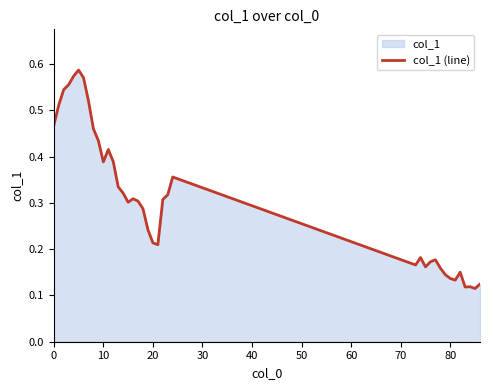

Does the chart display data point markers on the line(s)?

No